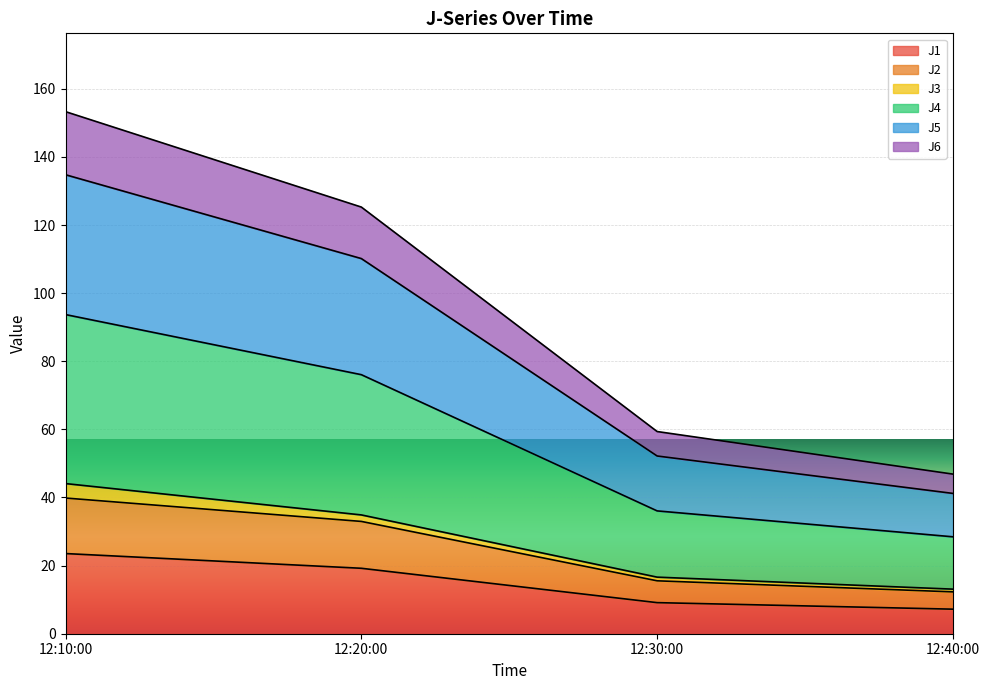

The value of J1 at 12:20:00 is 8.0. True or false?

False